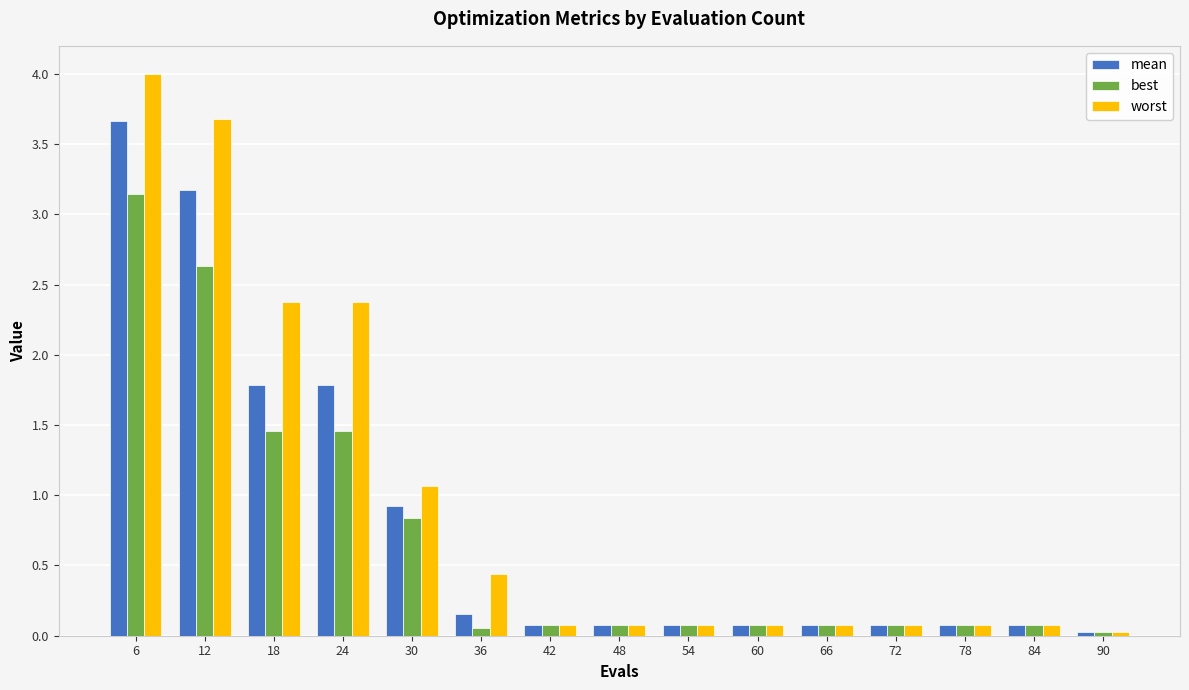

List the series in order of their peak value, highest first.

worst, mean, best